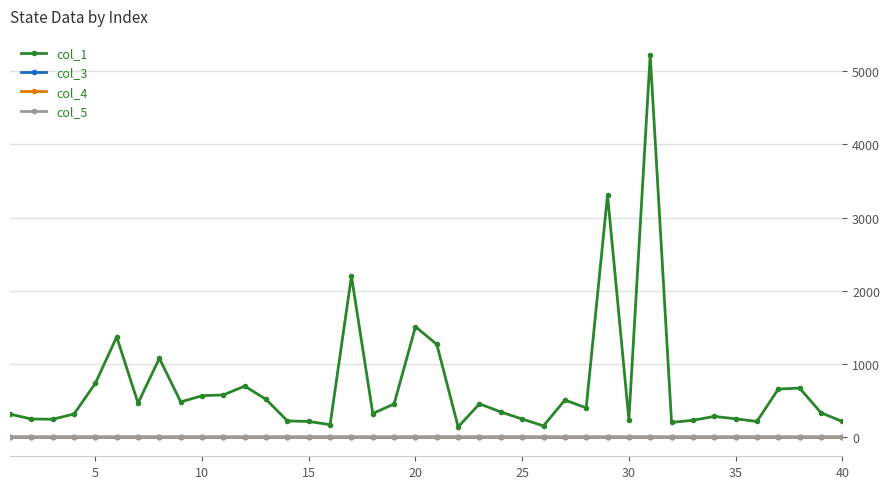

True or false: col_5 has more than 2 points higher than both neighbors.

True